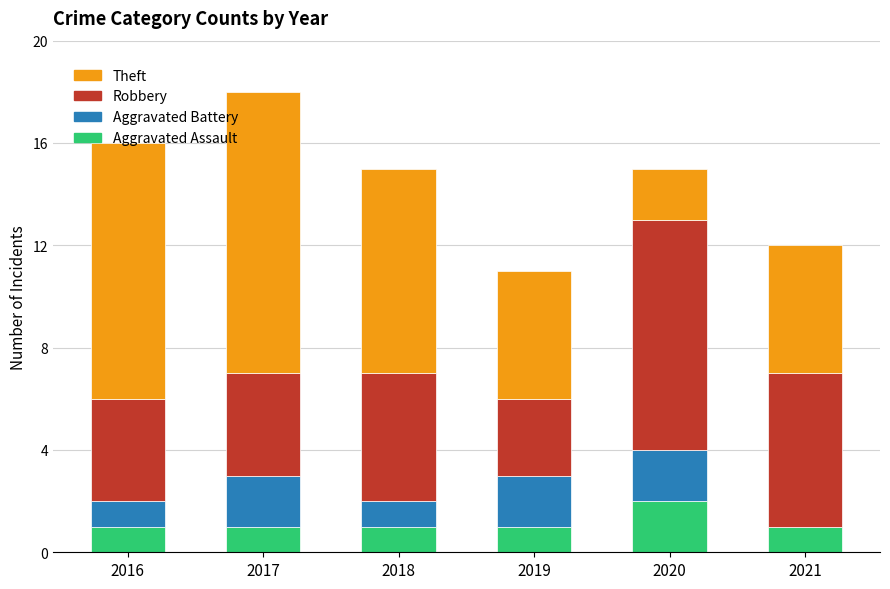

What is the total value across all series at 2018?

15